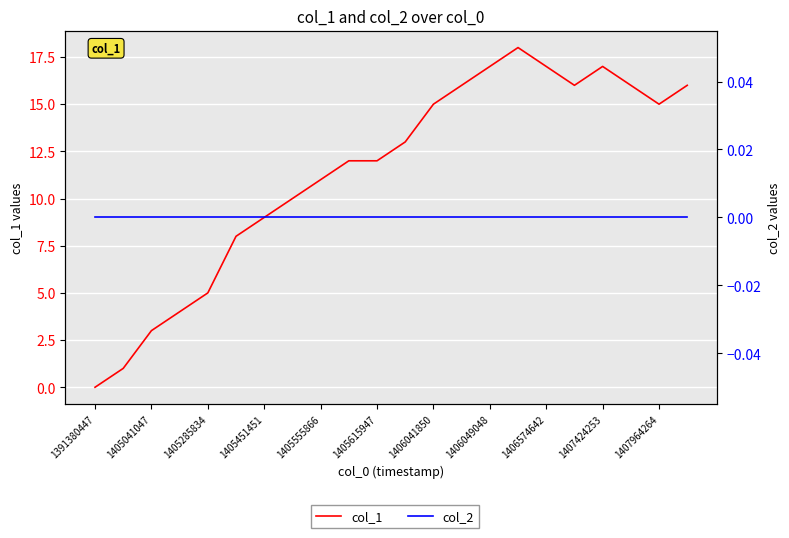

True or false: col_2 and col_1 cross at least once.

False